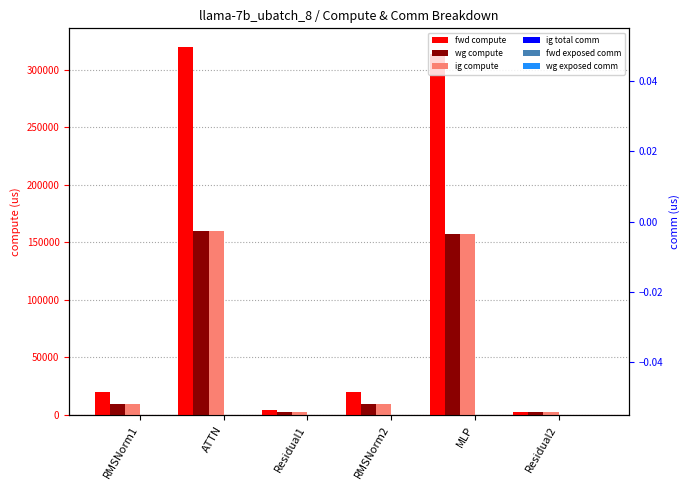

Is the value of fwd compute at ATTN greater than the value of wg exposed comm at MLP?

Yes